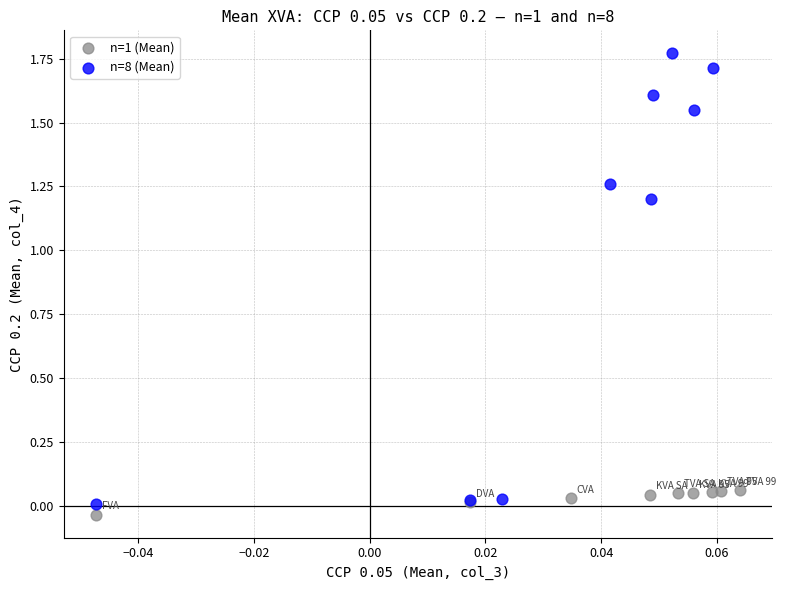

Which series reaches the minimum Y coordinate?

n=1 (Mean)